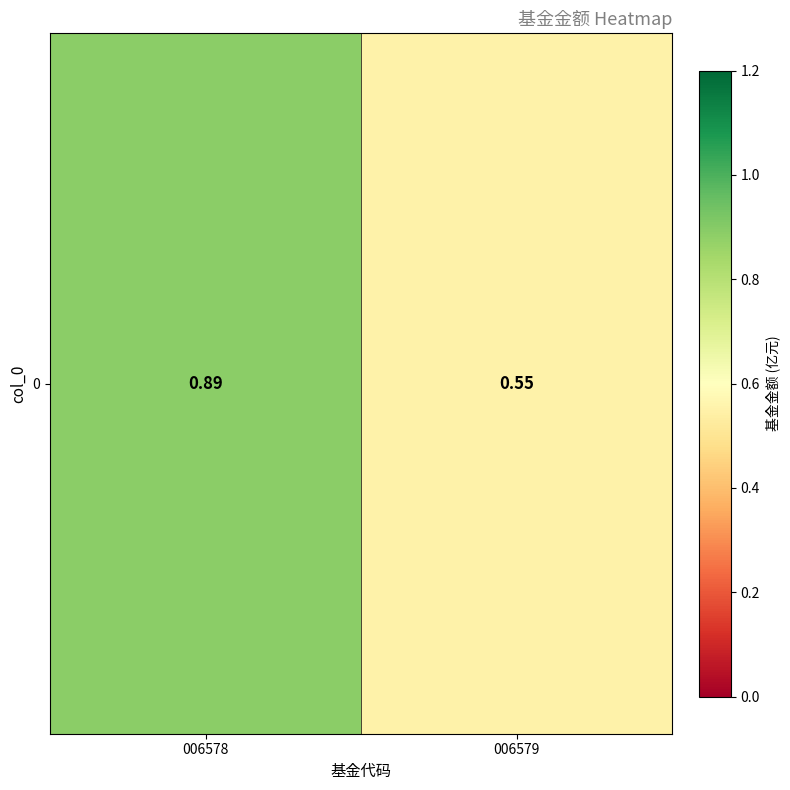

What is the smallest value displayed?

0.6